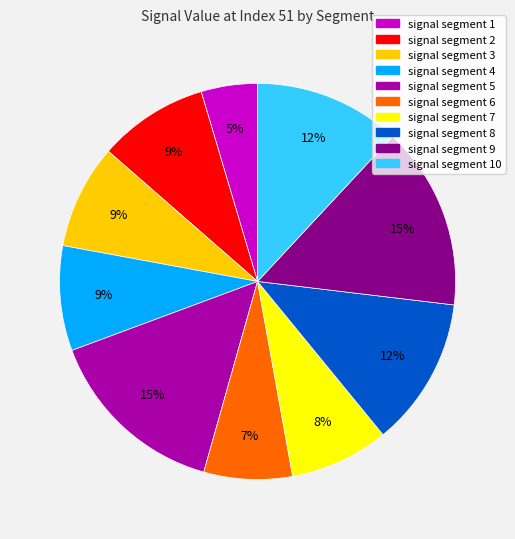

How many slices are in this pie chart?

10